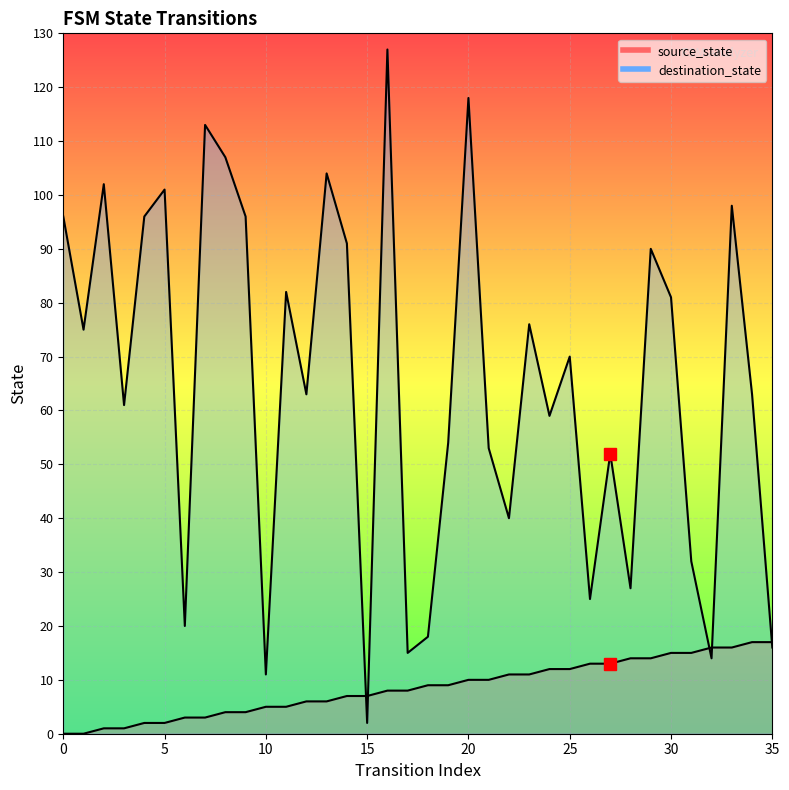

Which series changed the most between 15 and 21?

destination_state